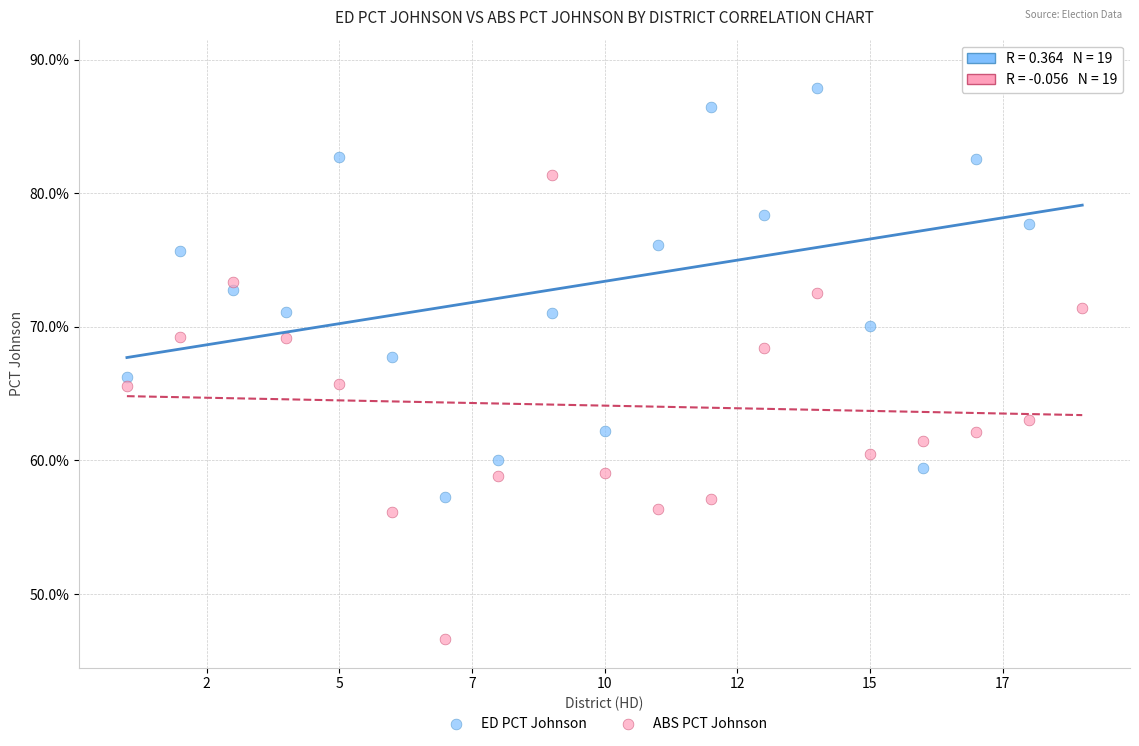

What are all the series names shown in the legend?

ED PCT Johnson, ABS PCT Johnson